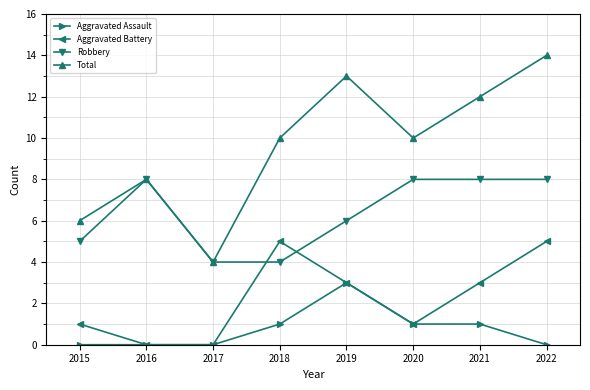

The Aggravated Assault series shows 3 at 2019. True or false?

True